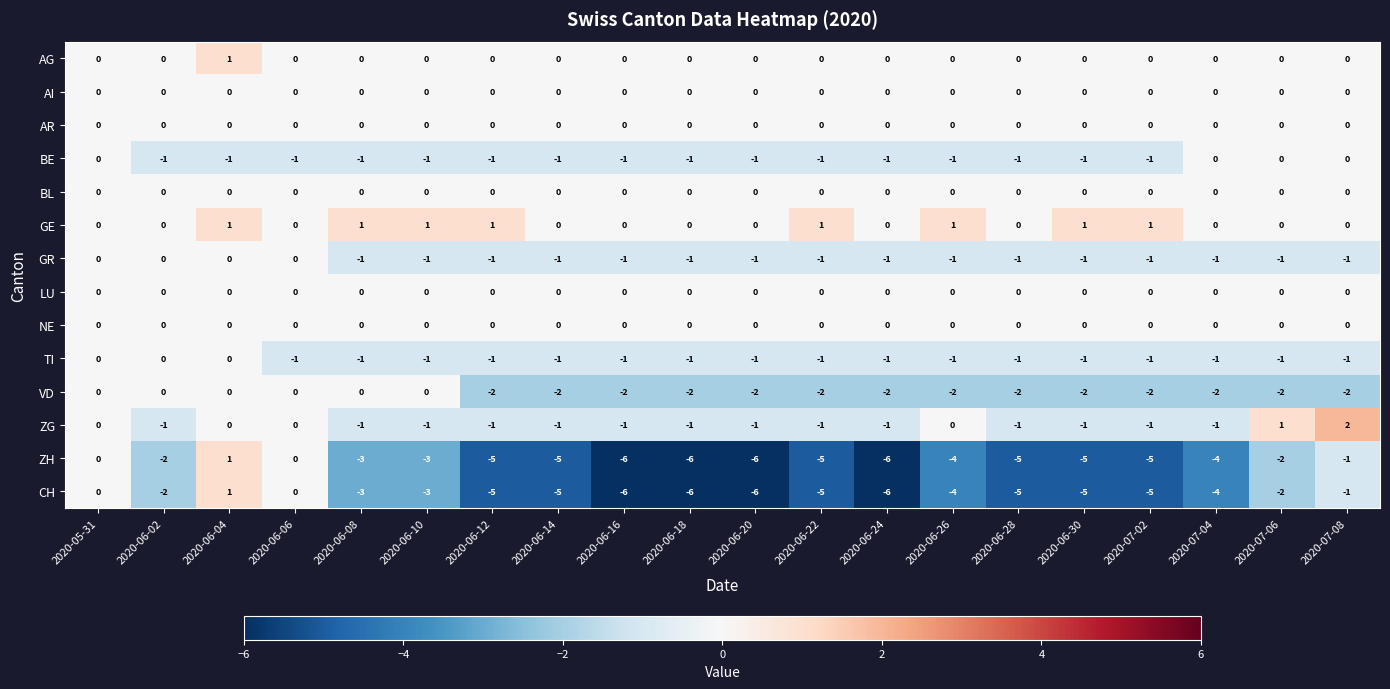

What is the sum of all TI values?

-17